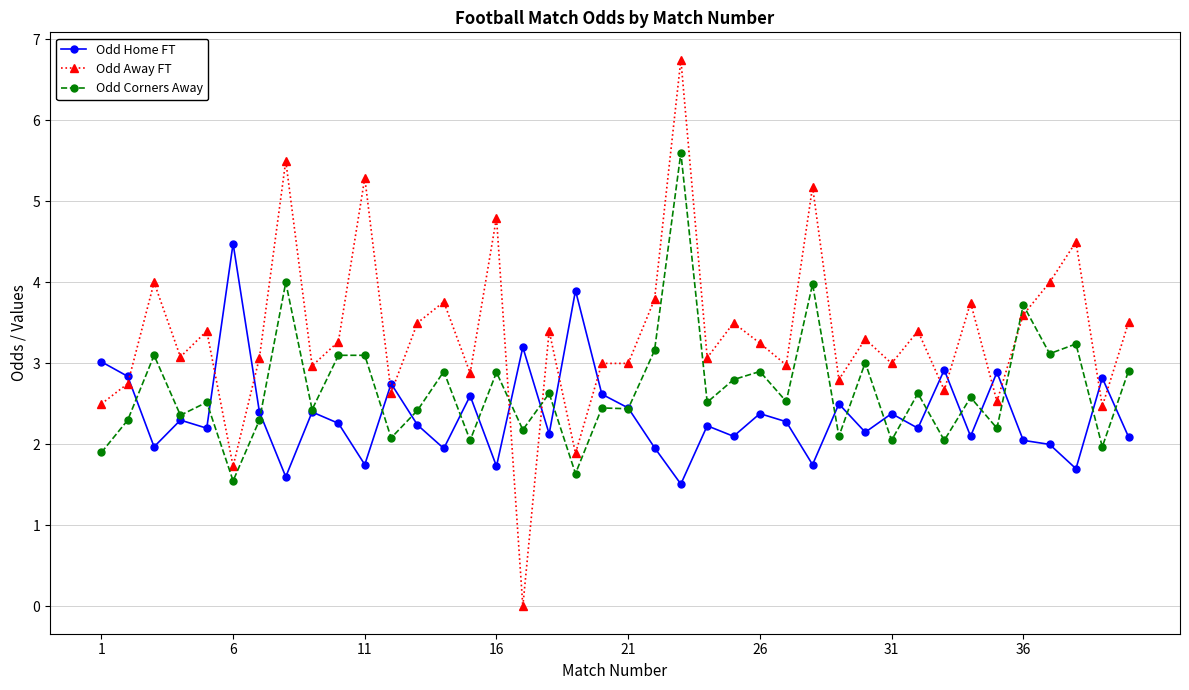

What is the difference between the maximum and second lowest values in the Odd Corners Away series?

4.0